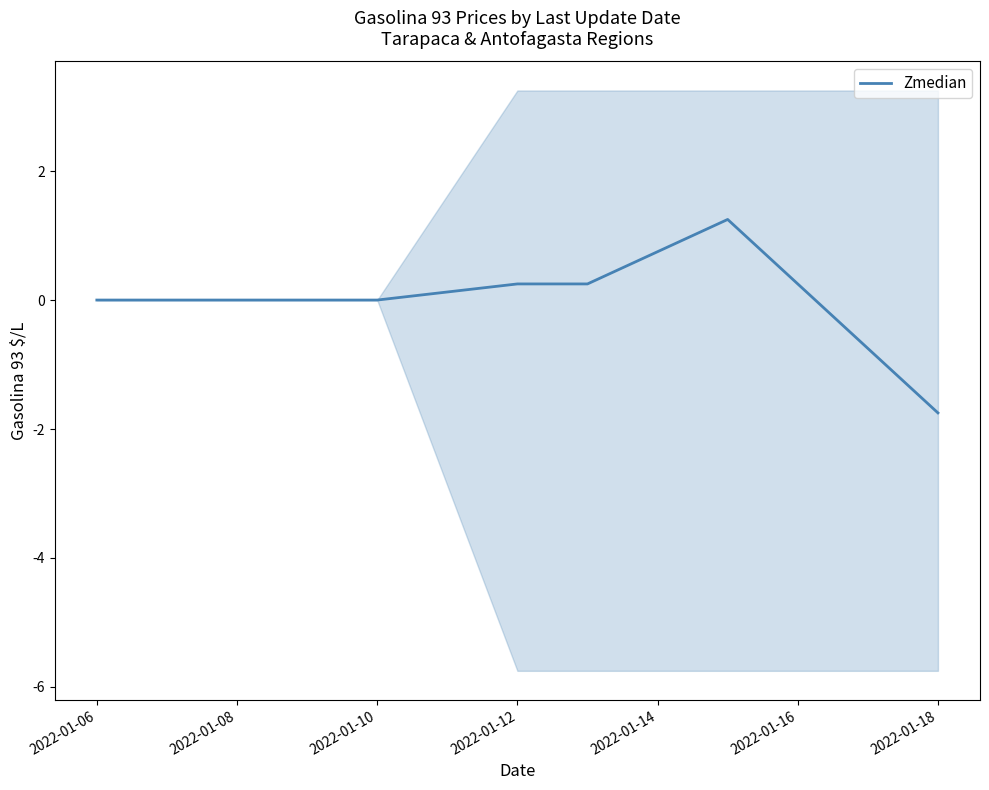

True or false: Zmedian has a value of 0.0 at 2022-01-10.

True